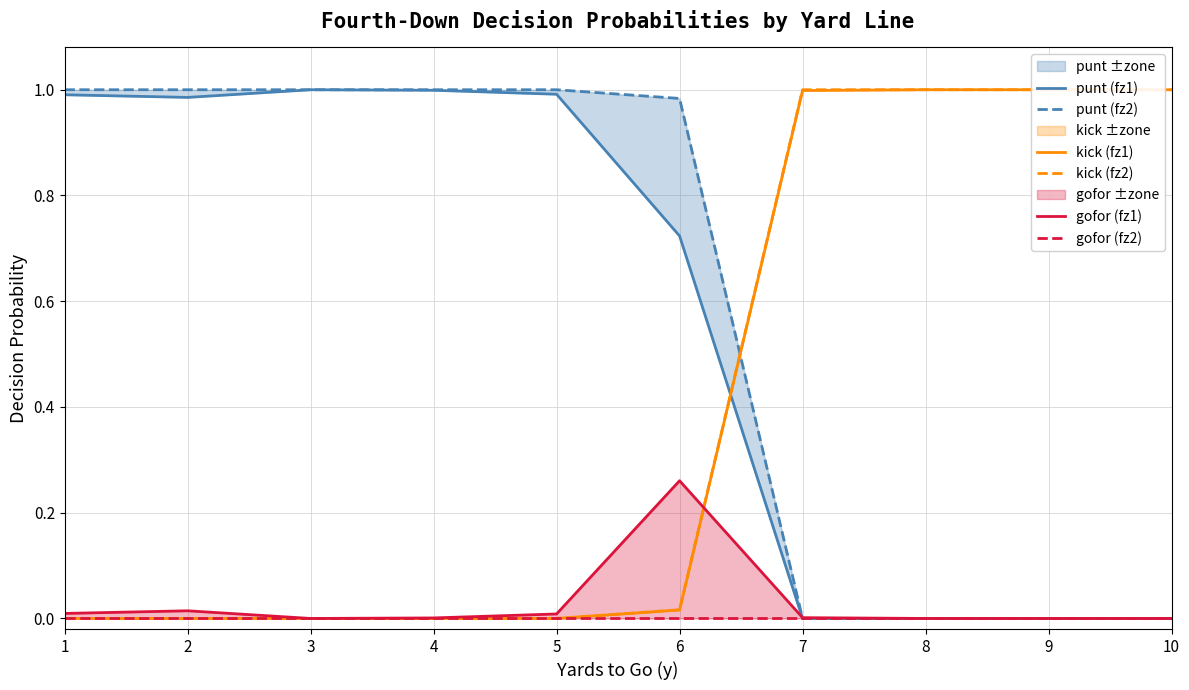

In gofor (fz1), how many points are higher than both neighbors (excluding endpoints)?

2